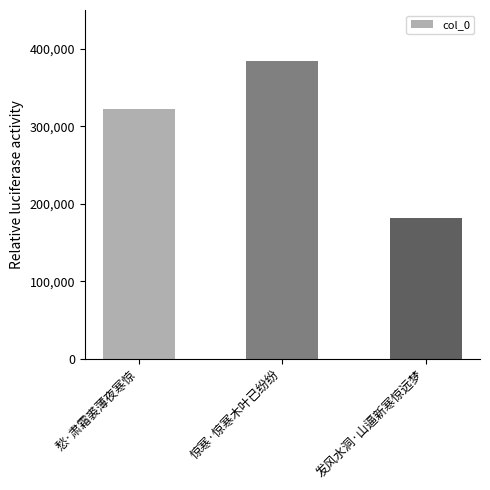

What is the difference between the maximum and minimum values?

202623